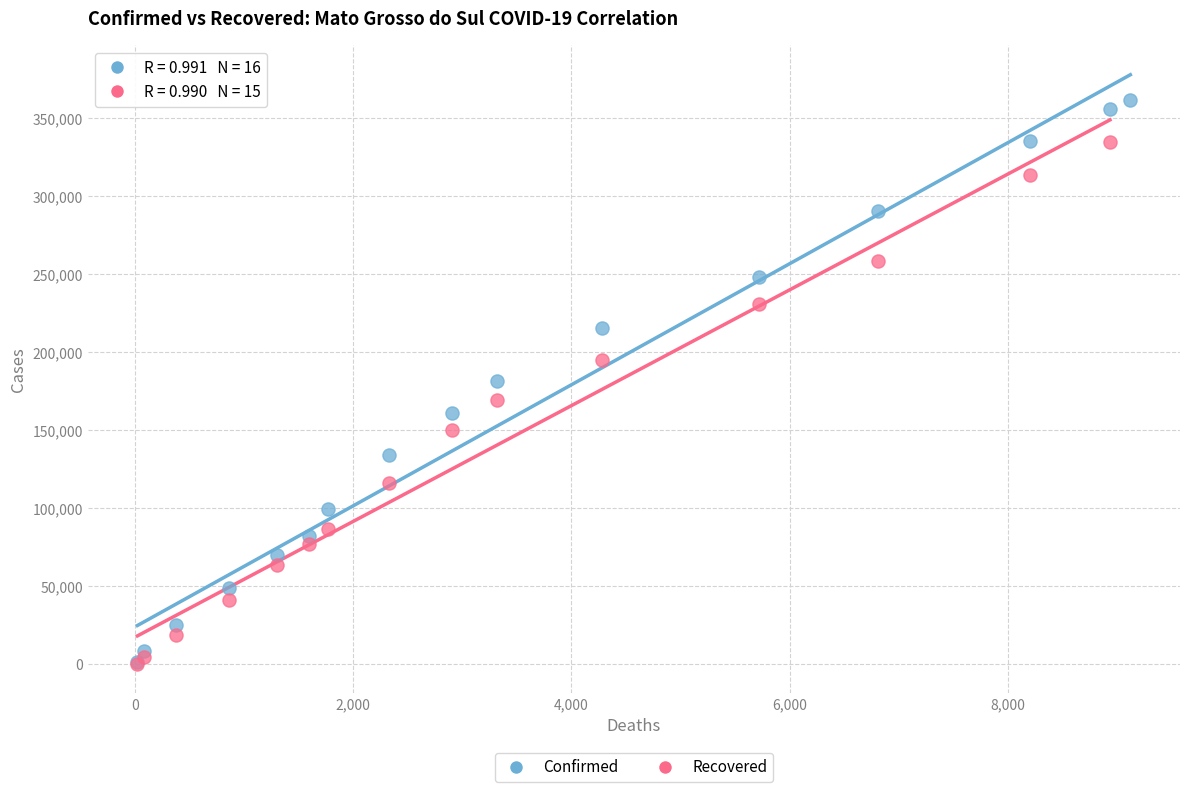

Which series has the largest Y range (max minus min)?

Confirmed